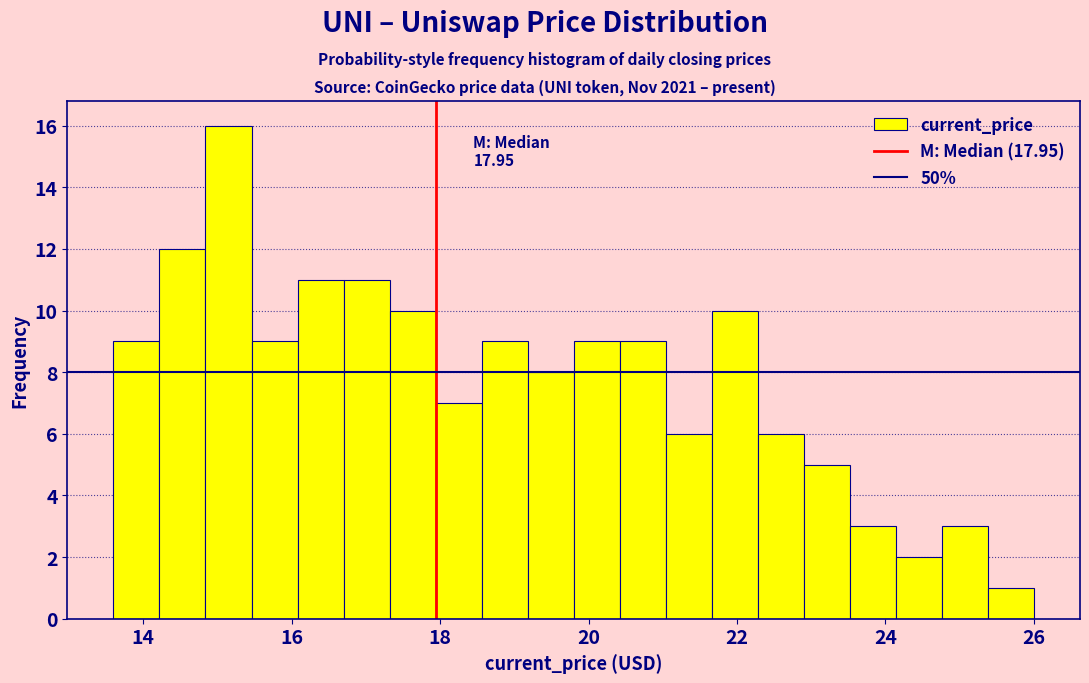

Read against the x-axis, roughly where is the centre of the tallest bar?

15.2